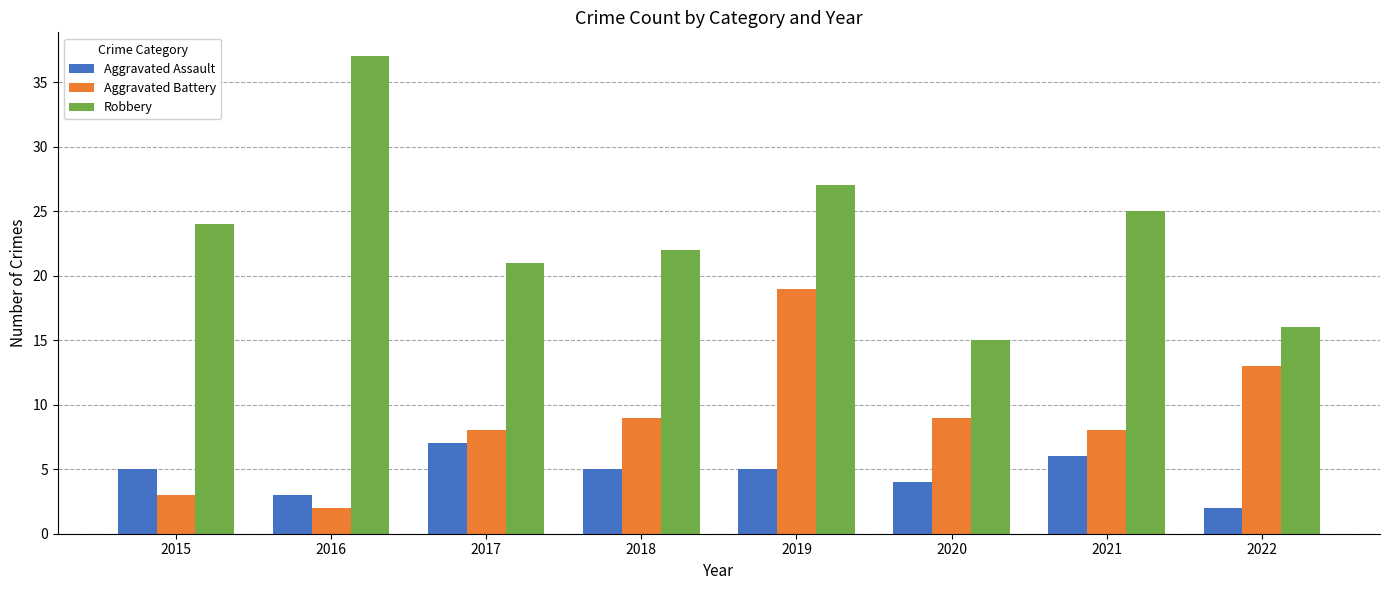

What is the average value of the Aggravated Assault series?

5